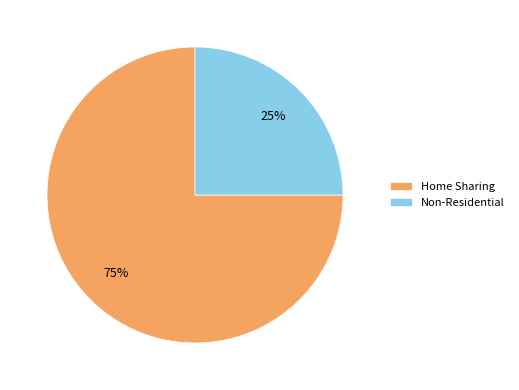

Which category accounts for the majority?

Home Sharing